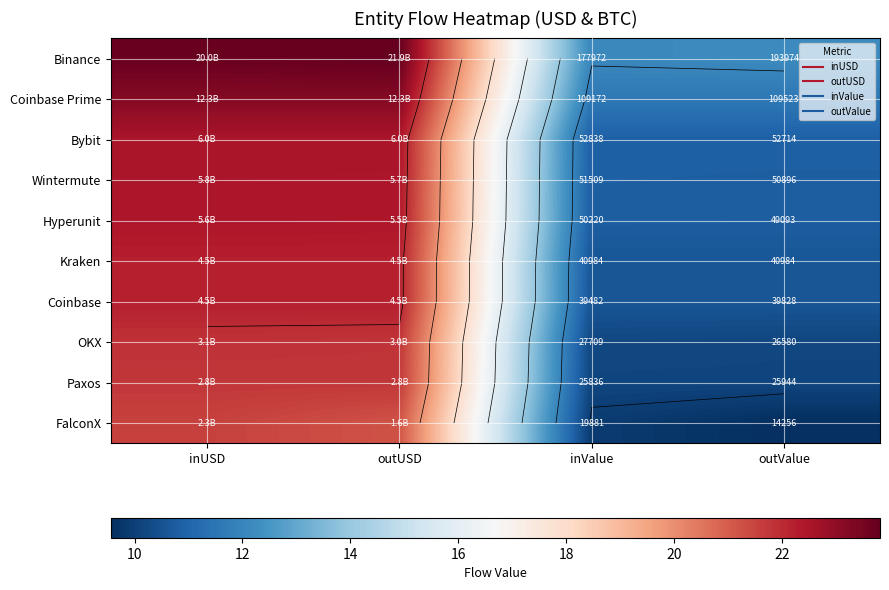

Which series has the largest total across all categories?

Binance